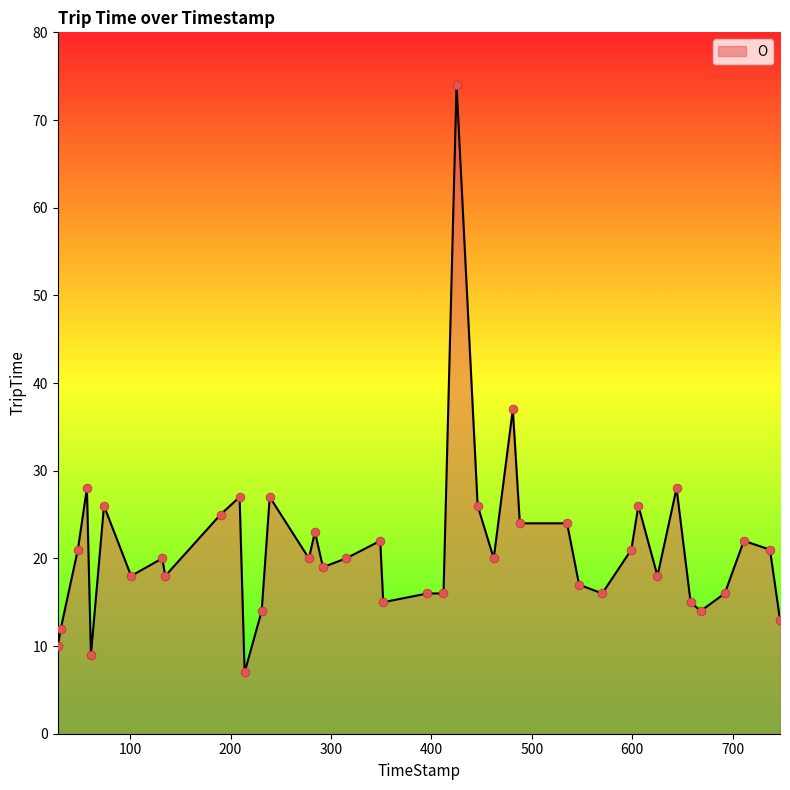

What is the smallest value displayed?

7